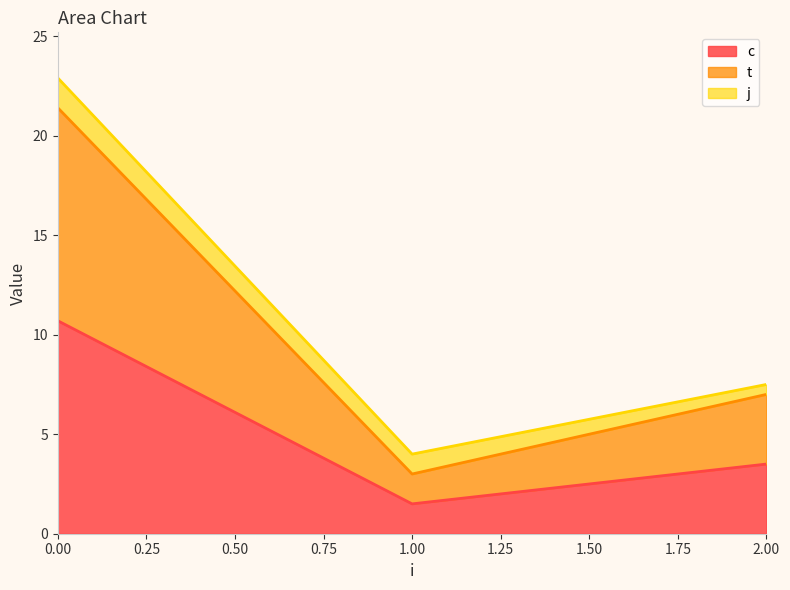

Does the chart display data point markers on the line(s)?

No